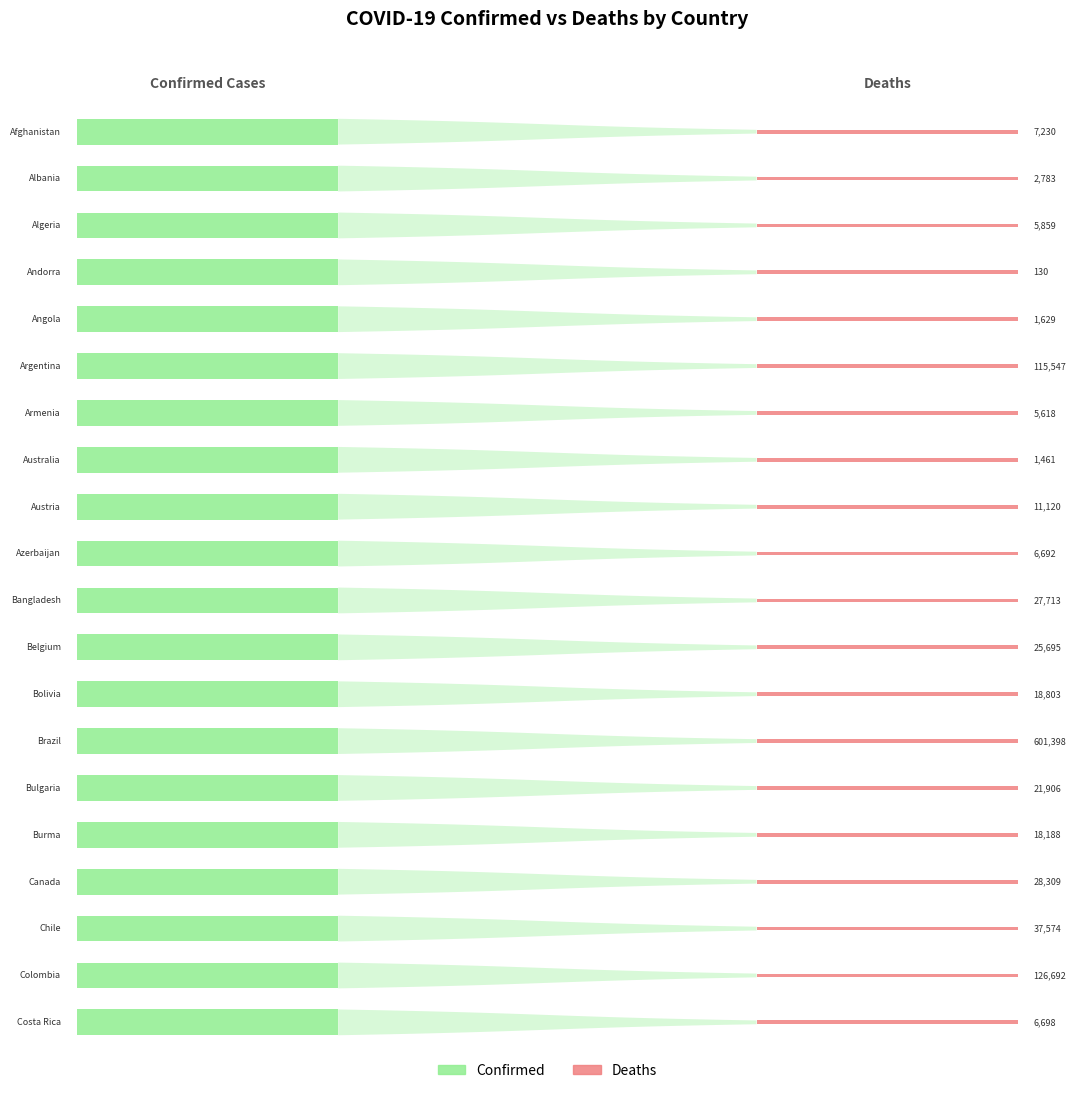

Reading left to right, what are all the values shown in this chart?

Confirmed: Afghanistan=155599	Albania=175664	Algeria=204790	Andorra=15307	Angola=61580	Argentina=5267339	Armenia=273860	Australia=131380	Austria=763928	Azerbaijan=494067	Bangladesh=1563501	Belgium=1266562	Bolivia=504121	Brazil=21590097	Bulgaria=527802	Burma=481230	Canada=1672338	Chile=1663992	Colombia=4974400	Costa Rica=546595
Deaths: Afghanistan=7230	Albania=2783	Algeria=5859	Andorra=130	Angola=1629	Argentina=115547	Armenia=5618	Australia=1461	Austria=11120	Azerbaijan=6692	Bangladesh=27713	Belgium=25695	Bolivia=18803	Brazil=601398	Bulgaria=21906	Burma=18188	Canada=28309	Chile=37574	Colombia=126692	Costa Rica=6698